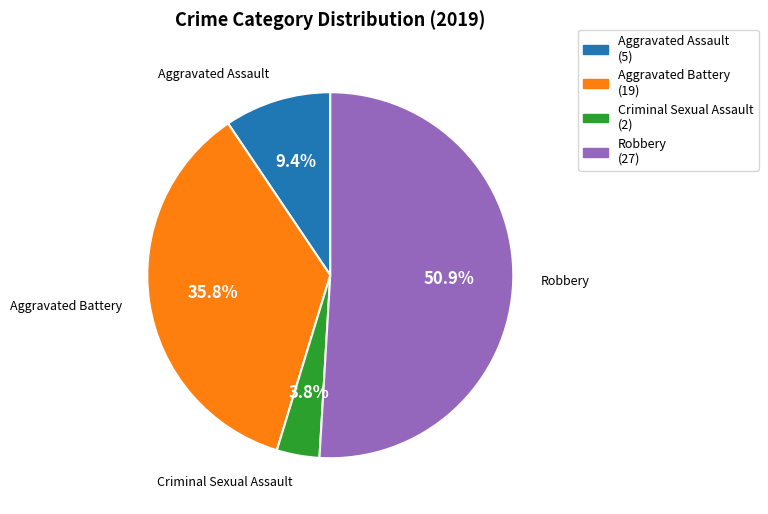

Is there a majority slice in this chart?

Yes